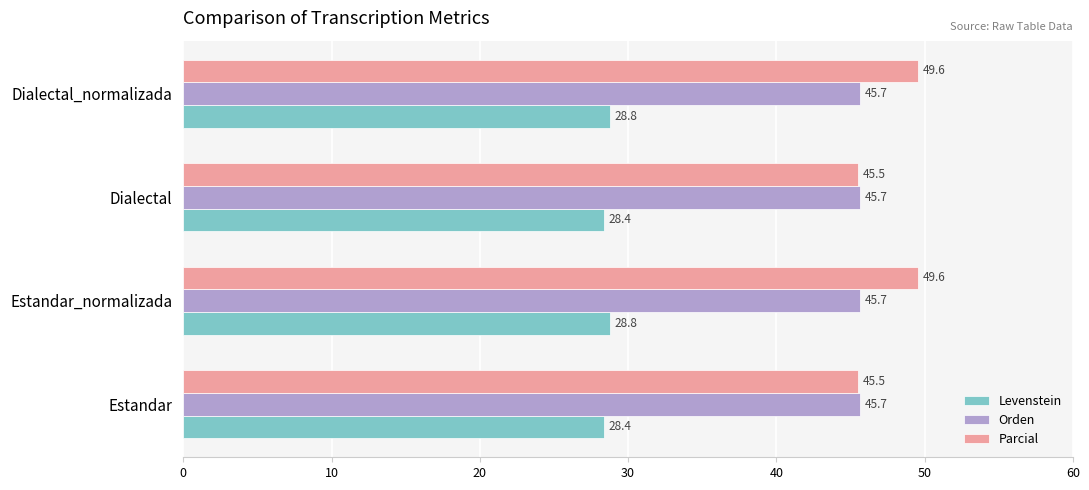

What is the sum of all Parcial values?

190.2